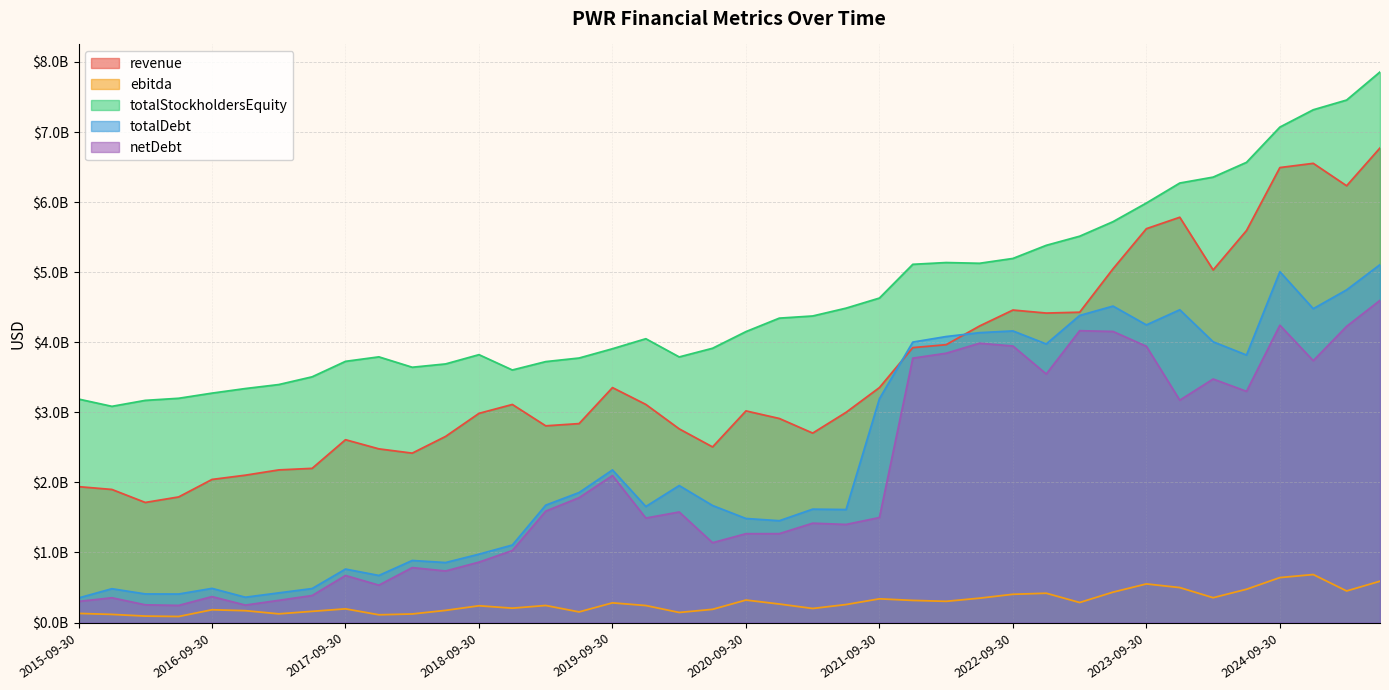

Does the chart have visible grid lines?

Yes